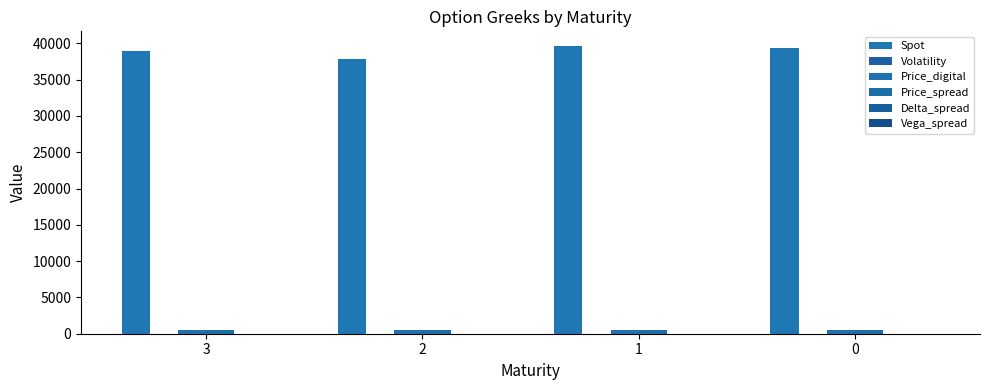

Which series has the largest total across all categories?

Spot